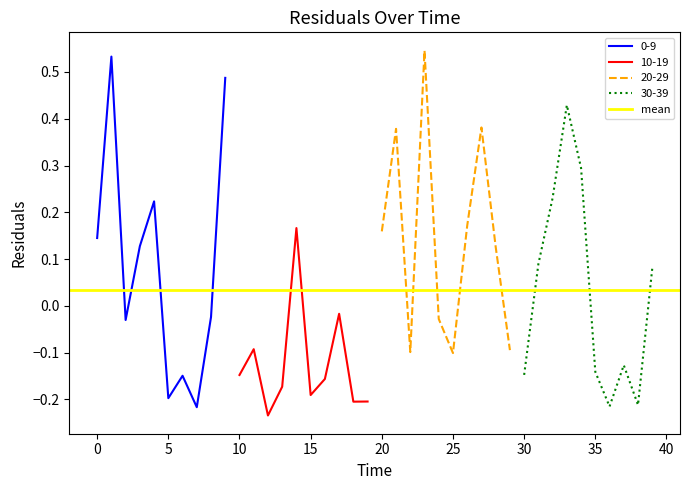

The value at 28 is 0.2. True or false?

False